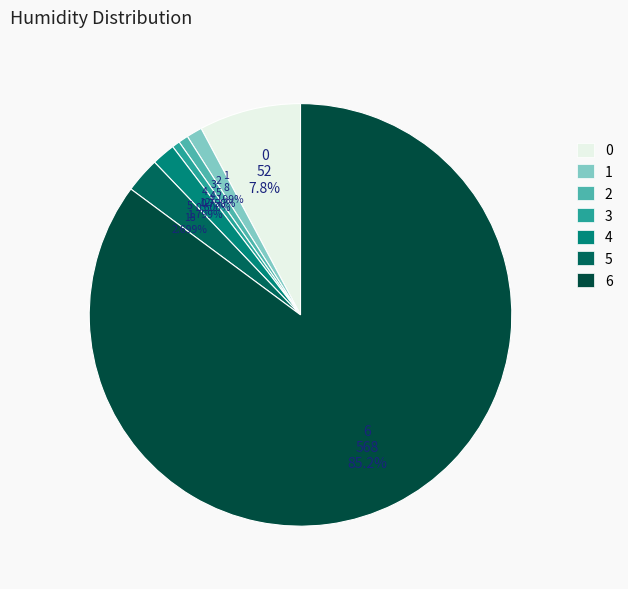

Is there a majority slice in this chart?

Yes